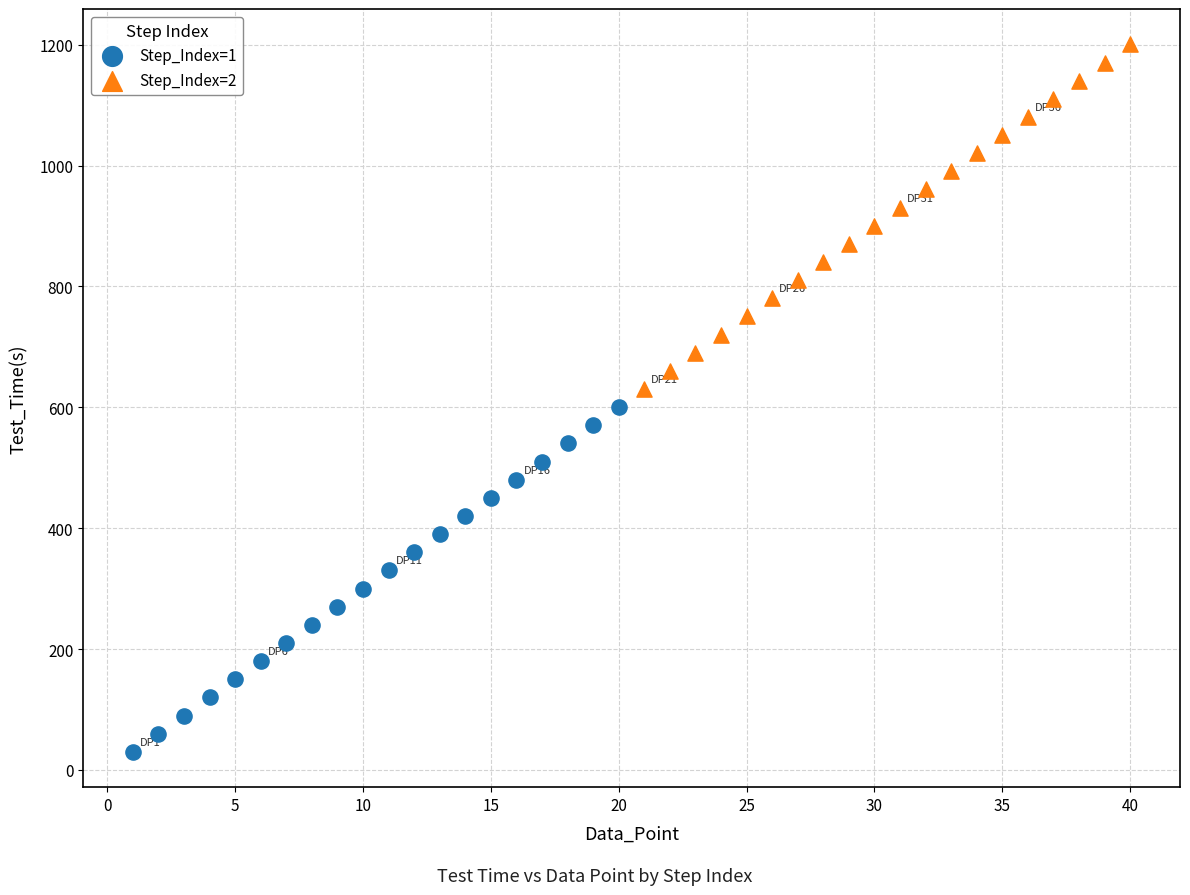

Which series has the largest Y range (max minus min)?

Step_Index=2